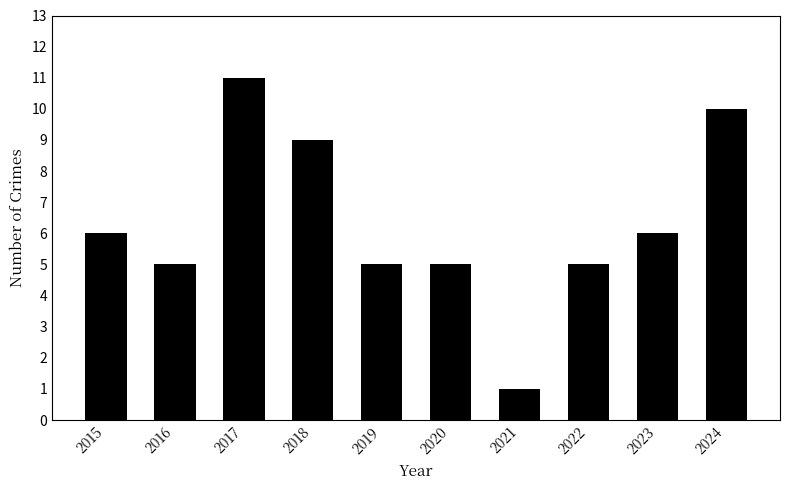

True or false: the data shows 1 at 2021.

True